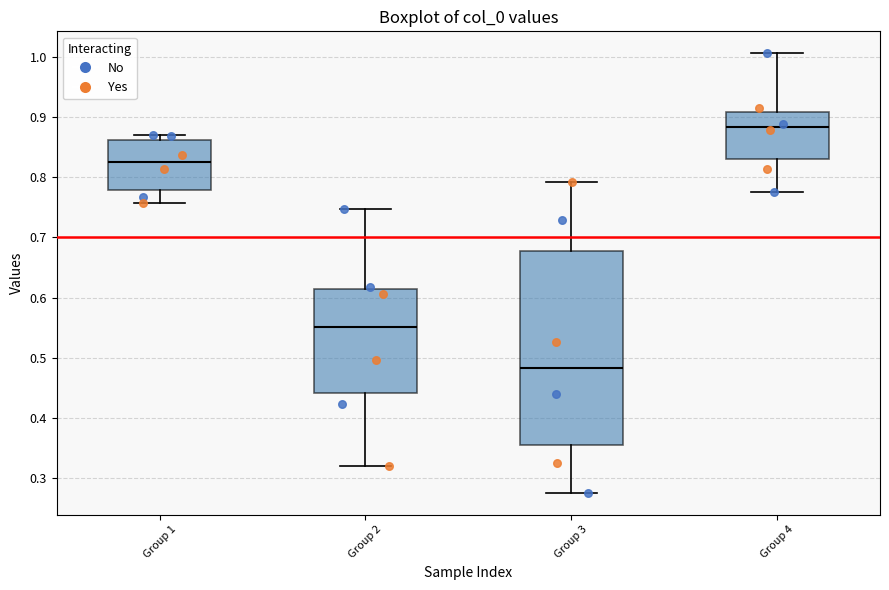

Where does the median line of the box for Group 4 sit on the y-axis? The values are not printed on the chart, so give them approximately, as read against the axis.

0.88